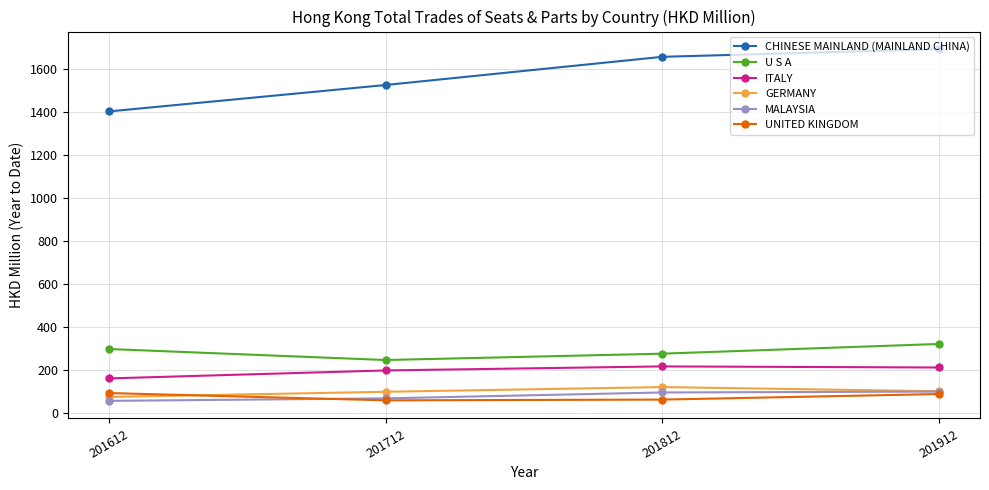

What is the spread (max minus min) of values at 201712?

1466.6